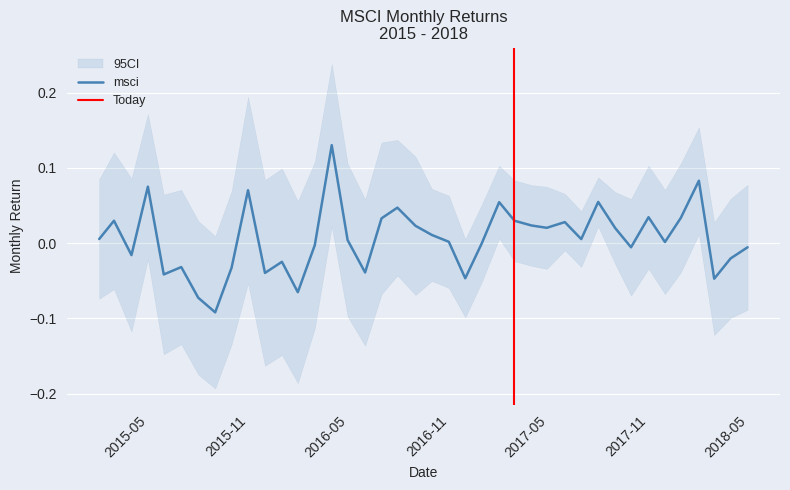

Is it true that the value at 2015-04-30 is 0.1?

True